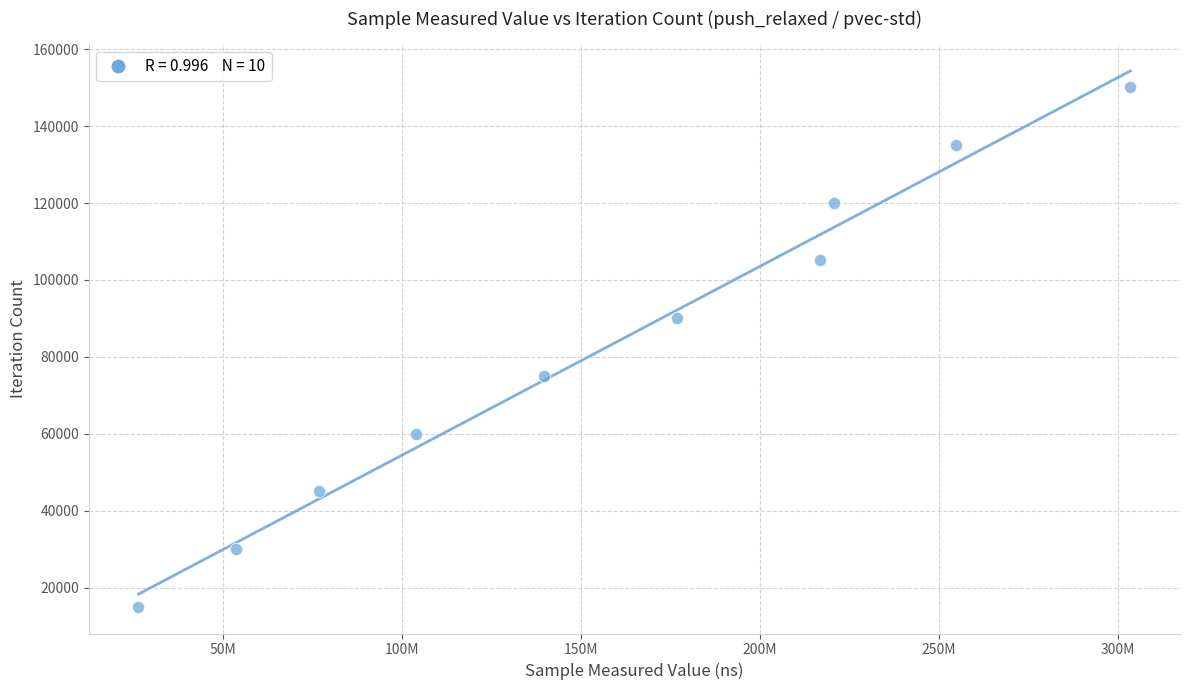

What is the average Y value?

82555